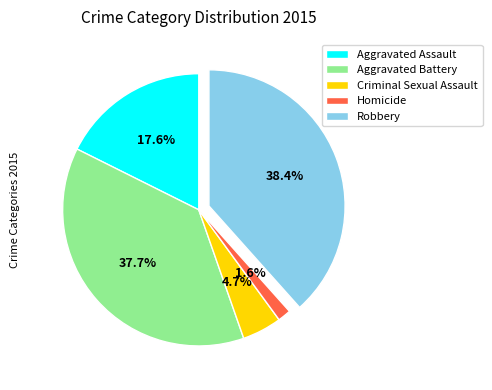

What is the total percentage of Aggravated Assault and Criminal Sexual Assault?

22.3%